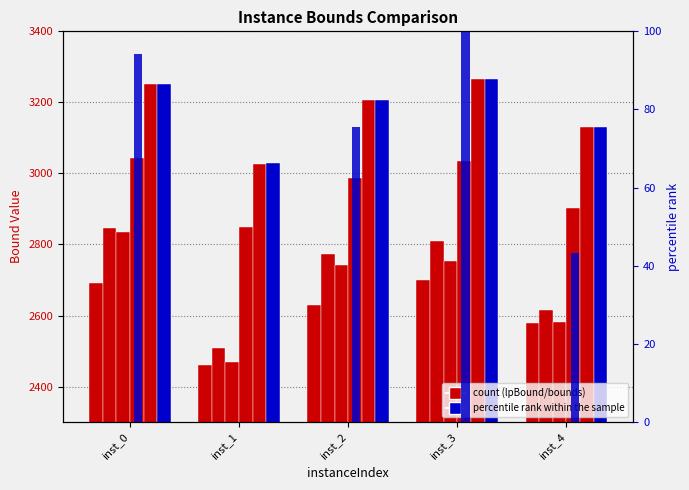

At which label does primalBound reach its minimum?

inst_1